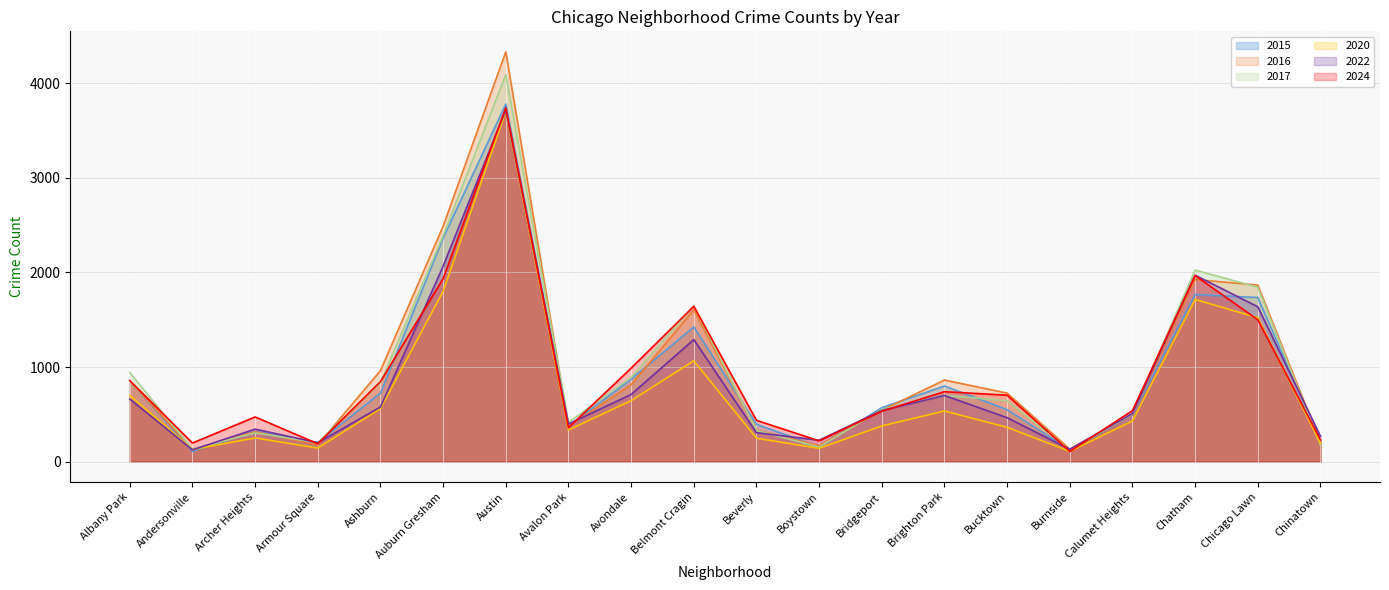

In 2020, how many points are lower than both neighbors (excluding endpoints)?

5